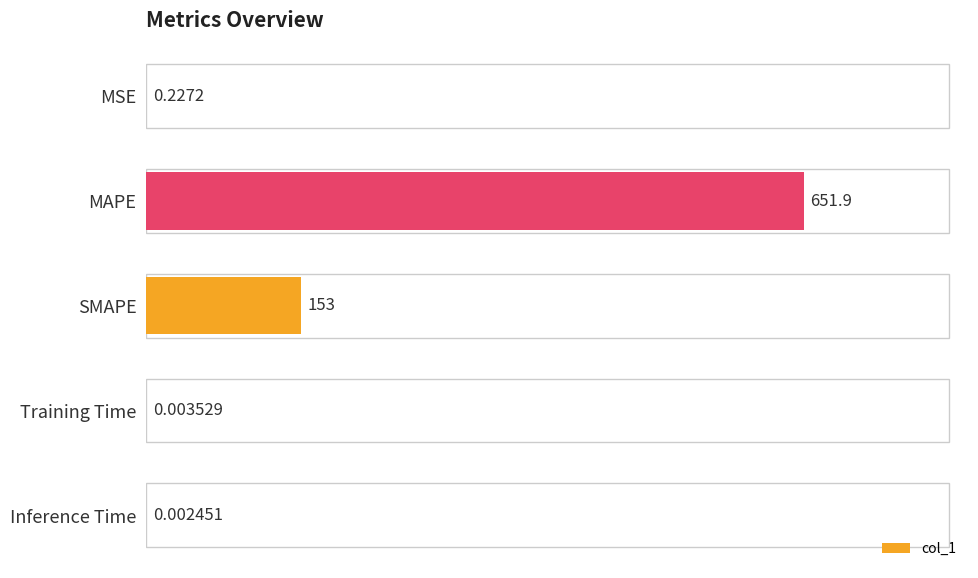

Which category has the highest value across all series?

MAPE